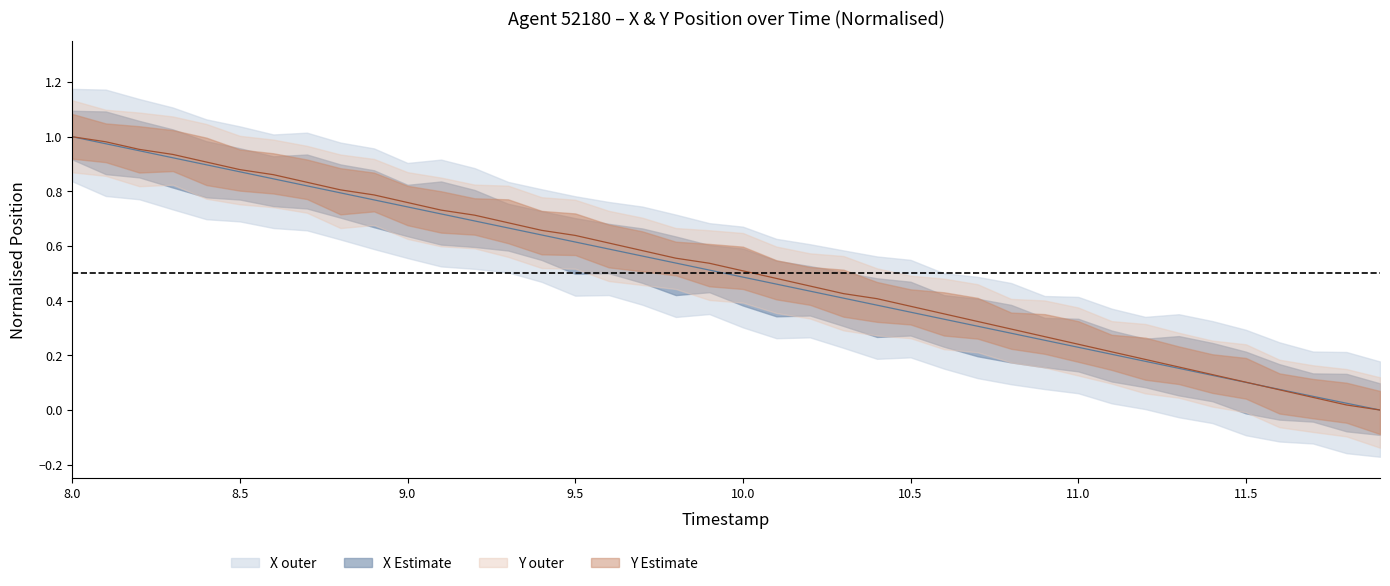

How many intersections are there between Y centre and X centre?

1